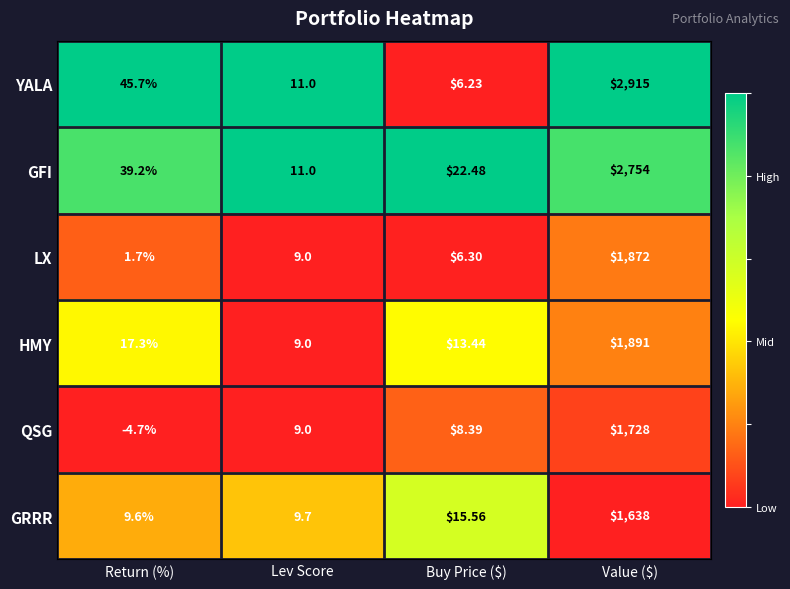

List the series in order of their peak value, highest first.

YALA, GFI, HMY, LX, QSG, GRRR